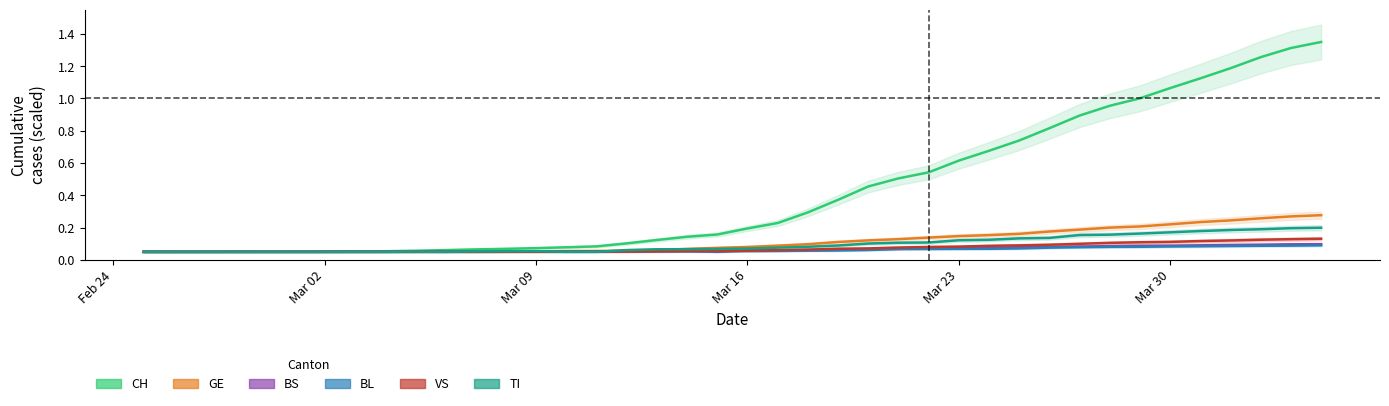

What is the spread (max minus min) of values at 2020-03-21?

0.4